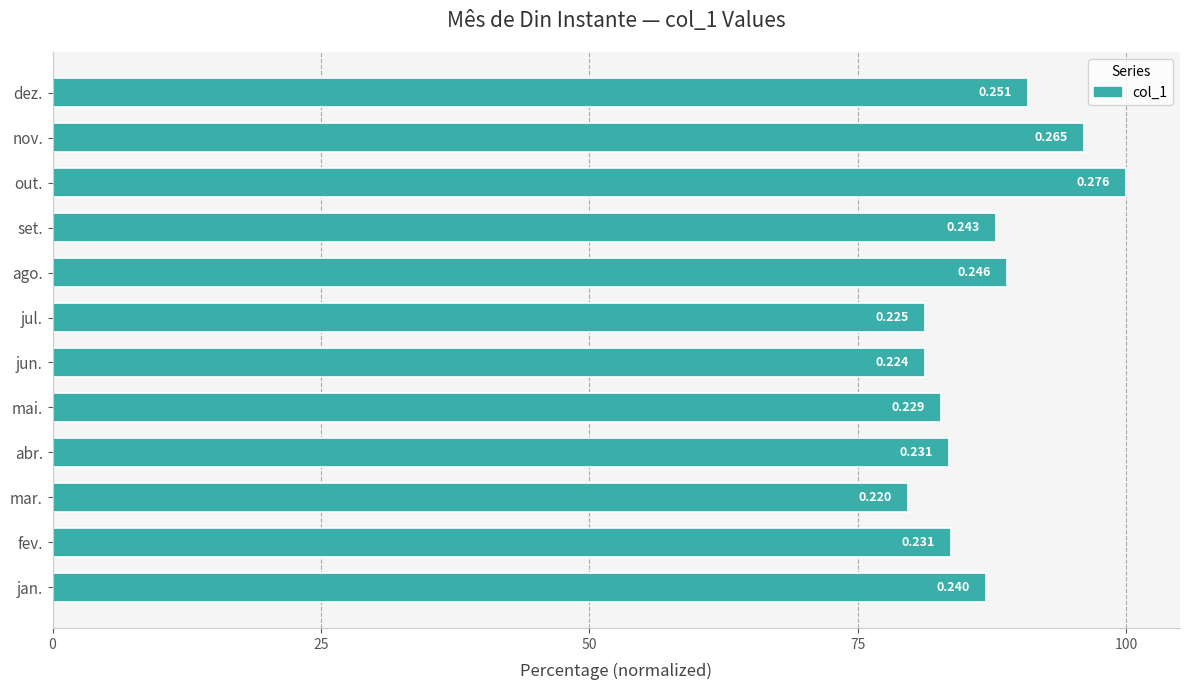

How many bars are there in total?

12